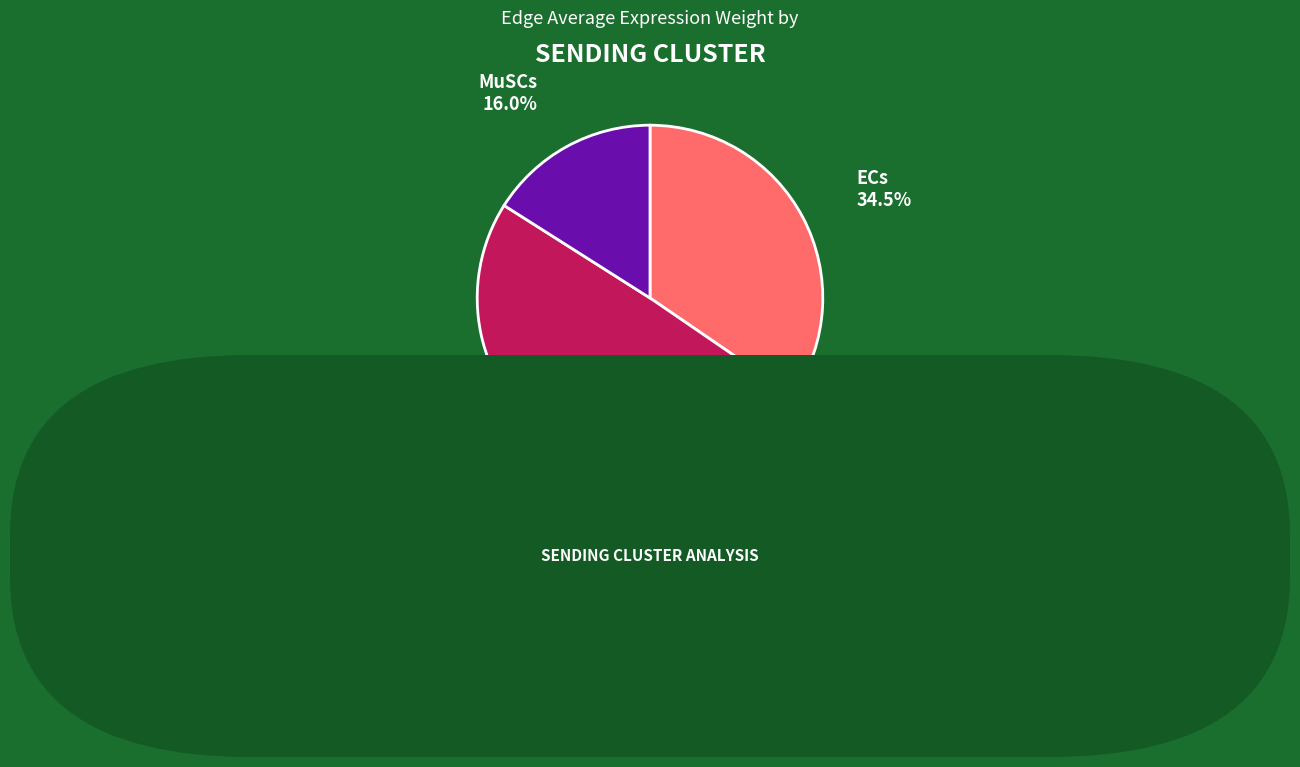

Which slice is the largest?

FAPs